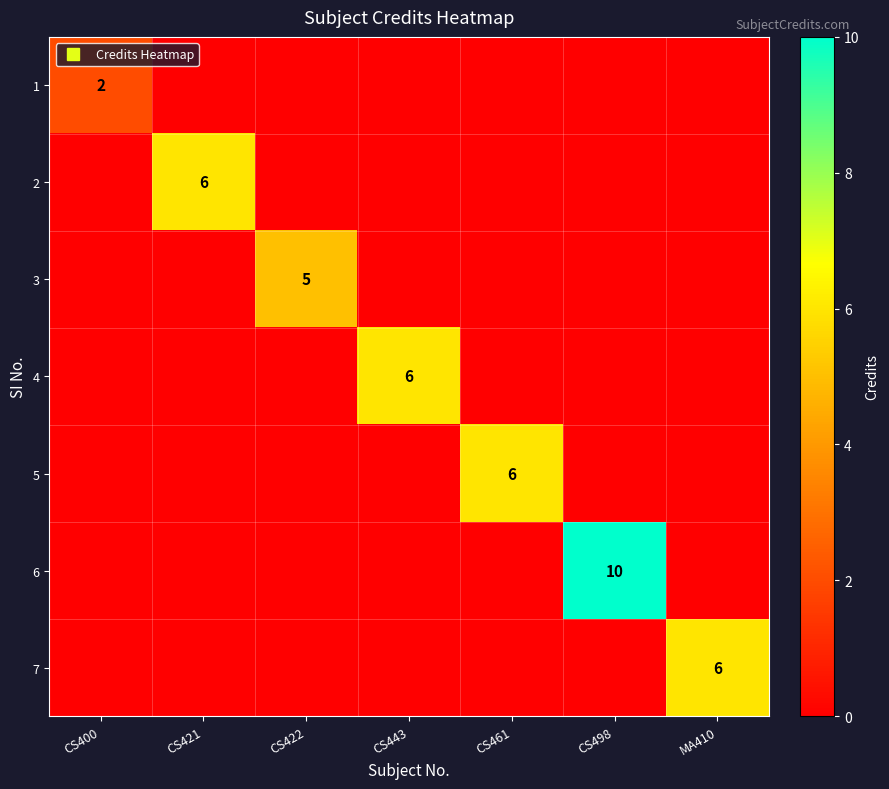

Which series has the largest range (max minus min)?

6